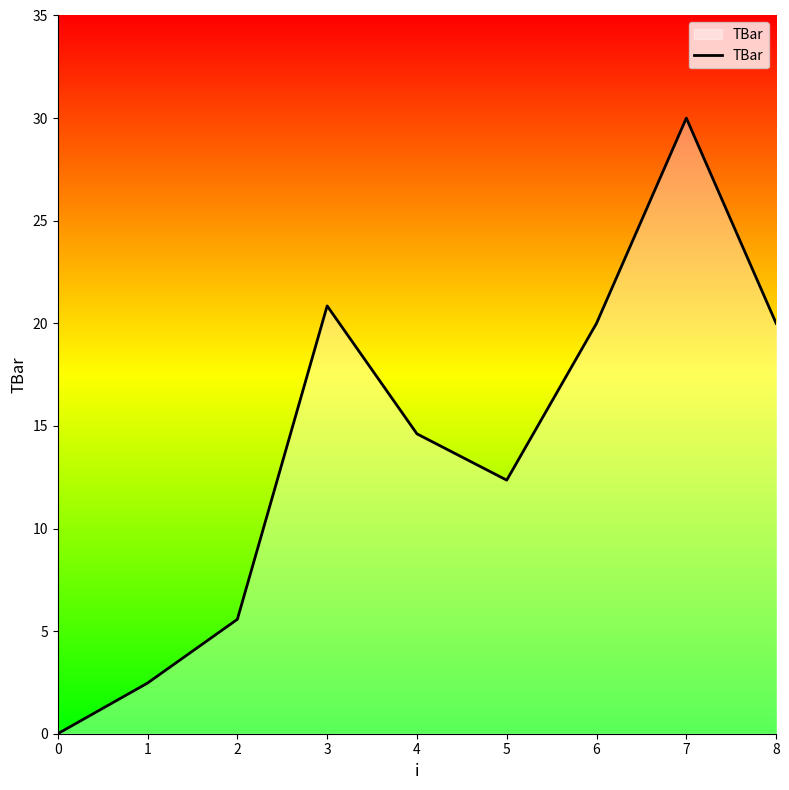

Which label corresponds to the largest value in the chart?

7